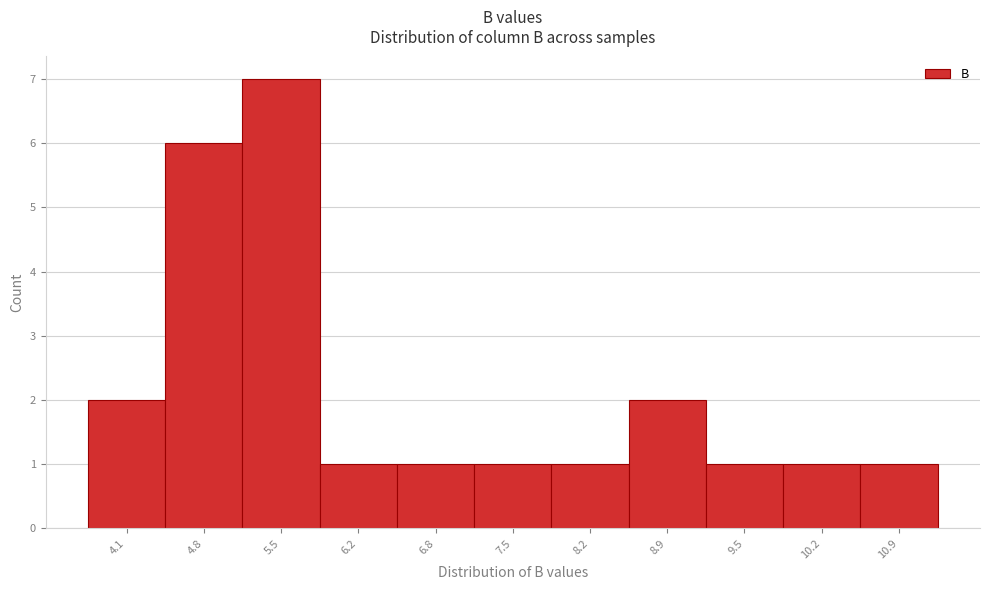

Reading left to right, list every bar in this chart as the range it spans on the x-axis followed by its height. Neither the bar edges nor the heights are printed on the chart, so give them approximately, as read against the axes.

3.8 to 4.5: 2
4.5 to 5.1: 6
5.1 to 5.8: 7
5.8 to 6.5: 1
6.5 to 7.2: 1
7.2 to 7.8: 1
7.8 to 8.5: 1
8.5 to 9.2: 2
9.2 to 9.9: 1
9.9 to 10.5: 1
10.5 to 11.2: 1